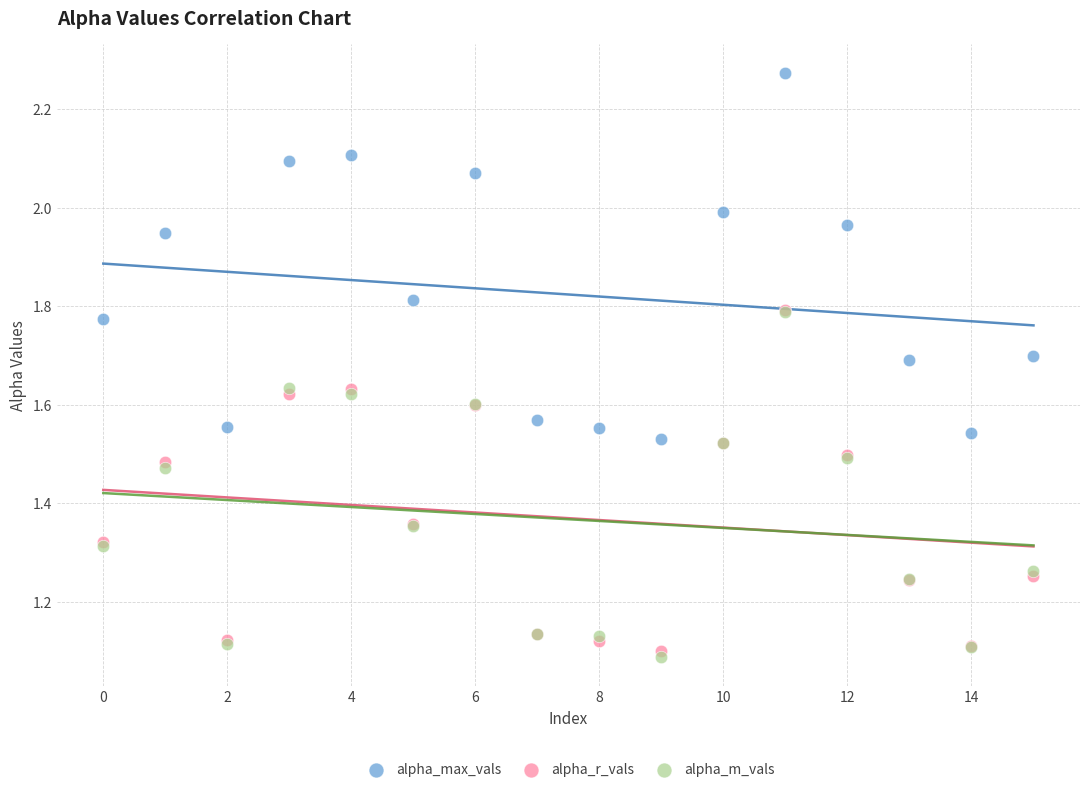

Which series has the largest Y range (max minus min)?

alpha_max_vals